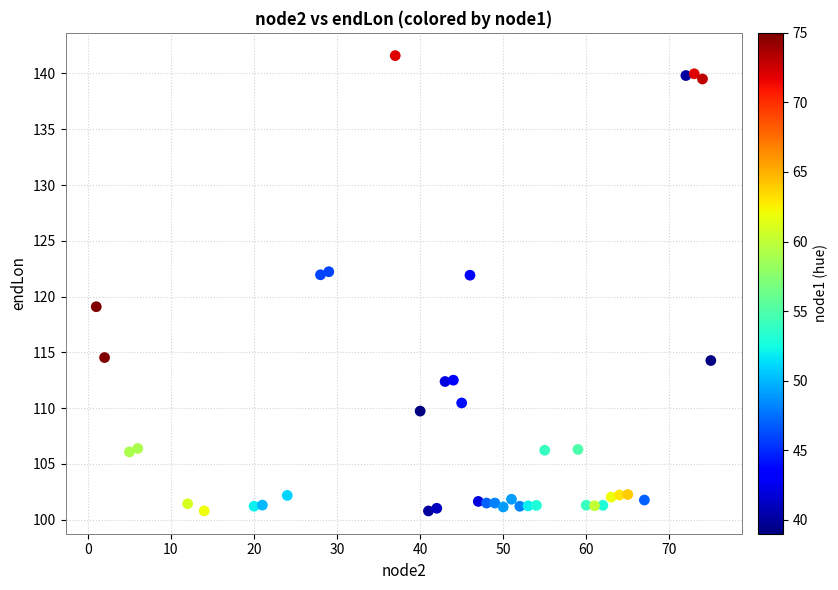

What is the range of Y values (max minus min)?

40.8